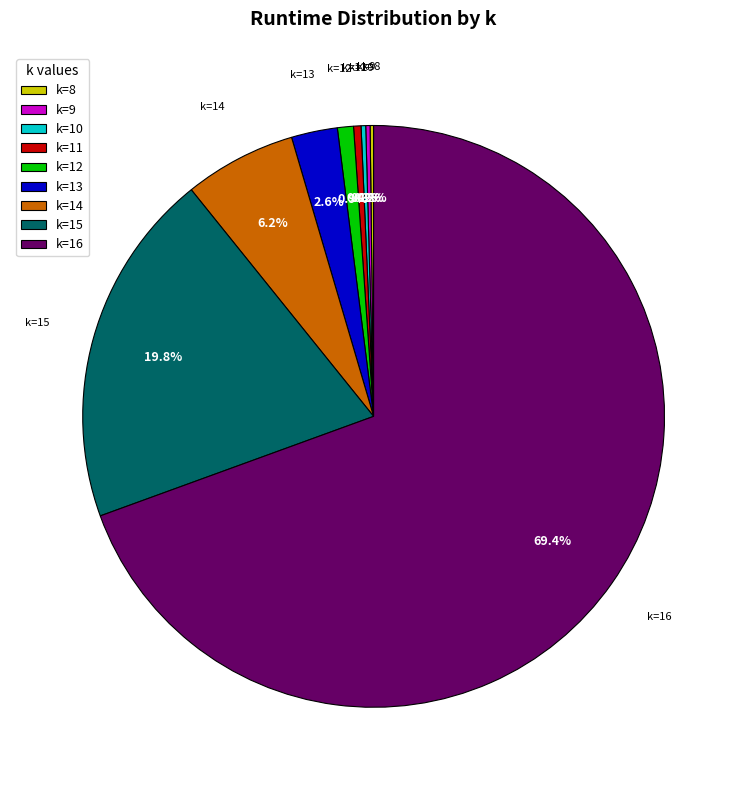

Which category has the biggest portion of the pie?

k=16